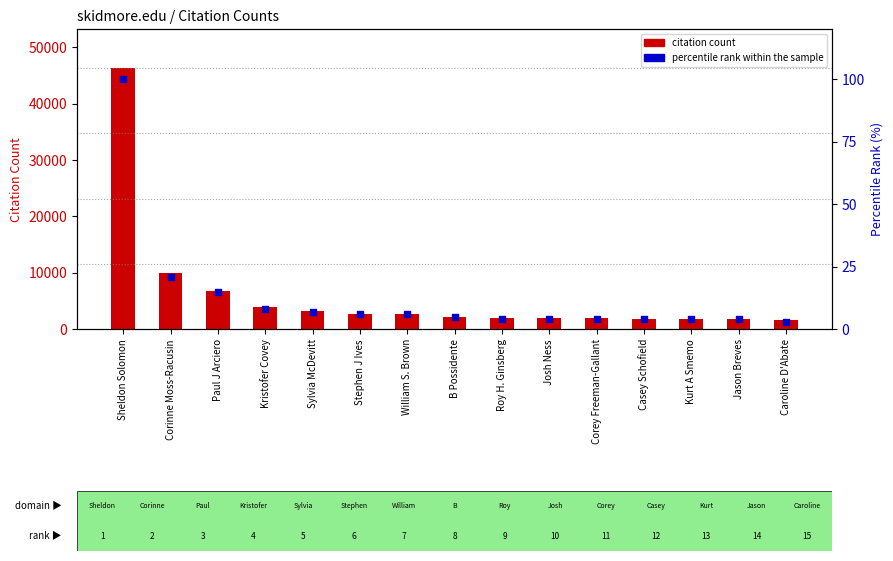

At how many categories does at least one series exceed 22397?

1